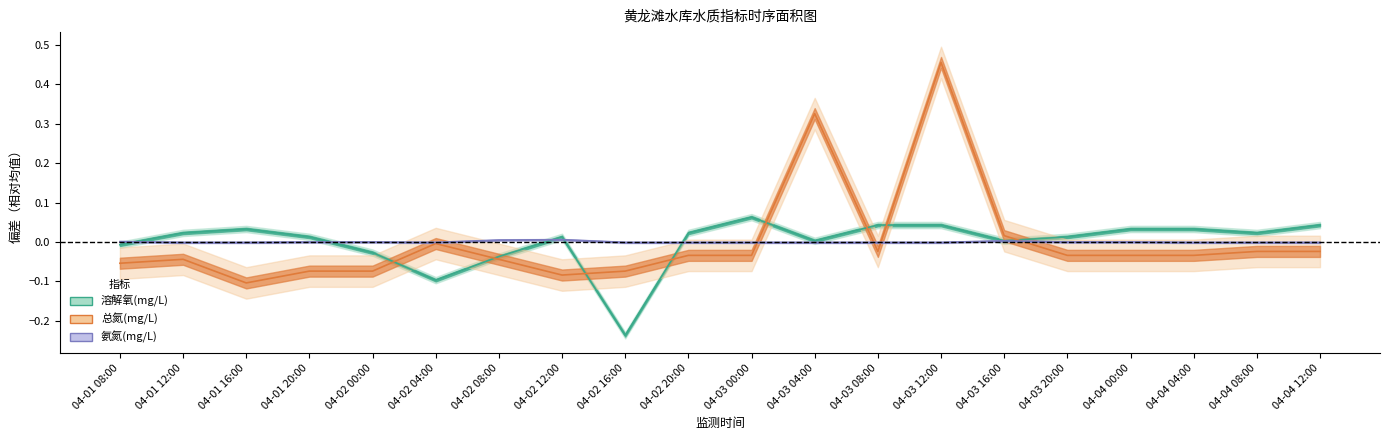

How many data points in 氨氮(mg/L) are above 0?

4